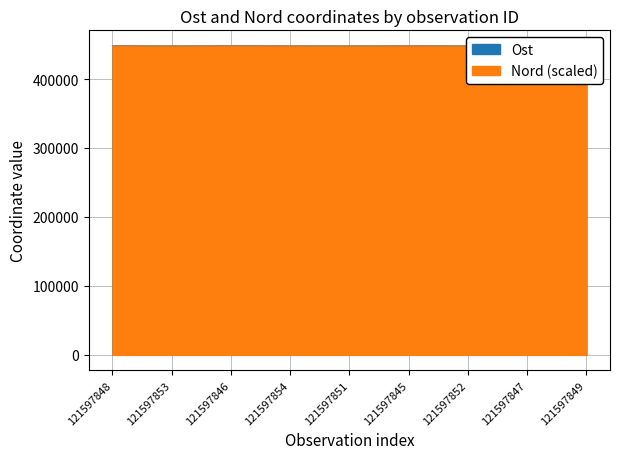

What is the label of the 1st point from the right?

121597849